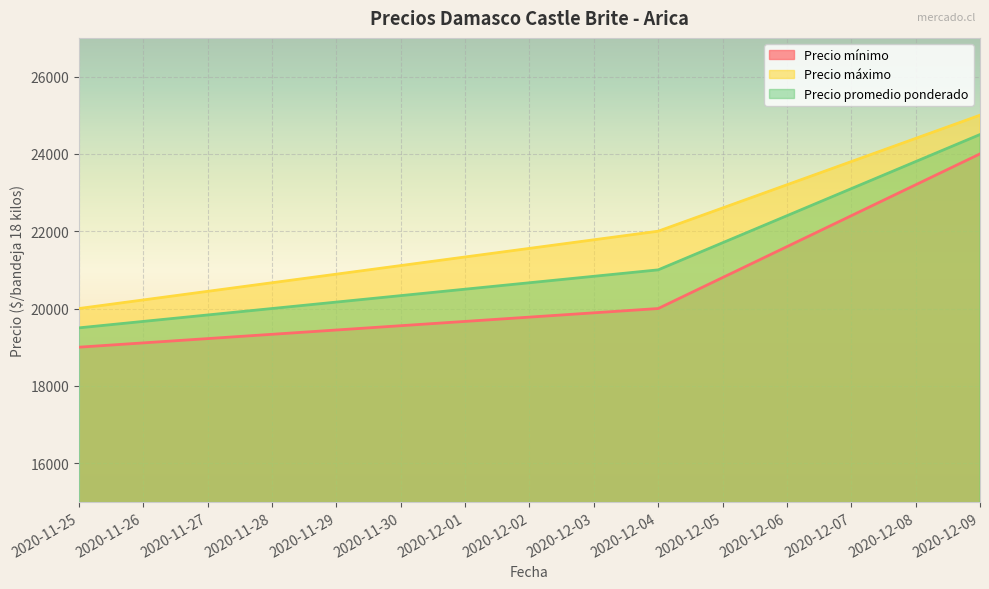

What is the average value of the Precio mínimo series?

21000